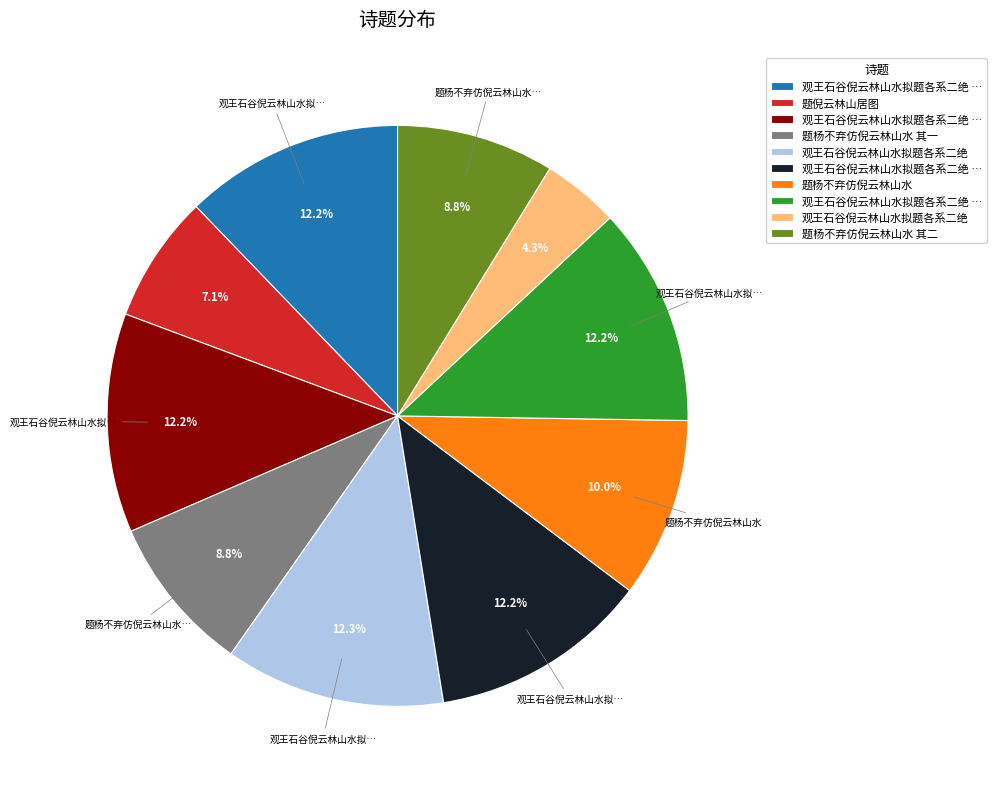

How many slices are in this pie chart?

10